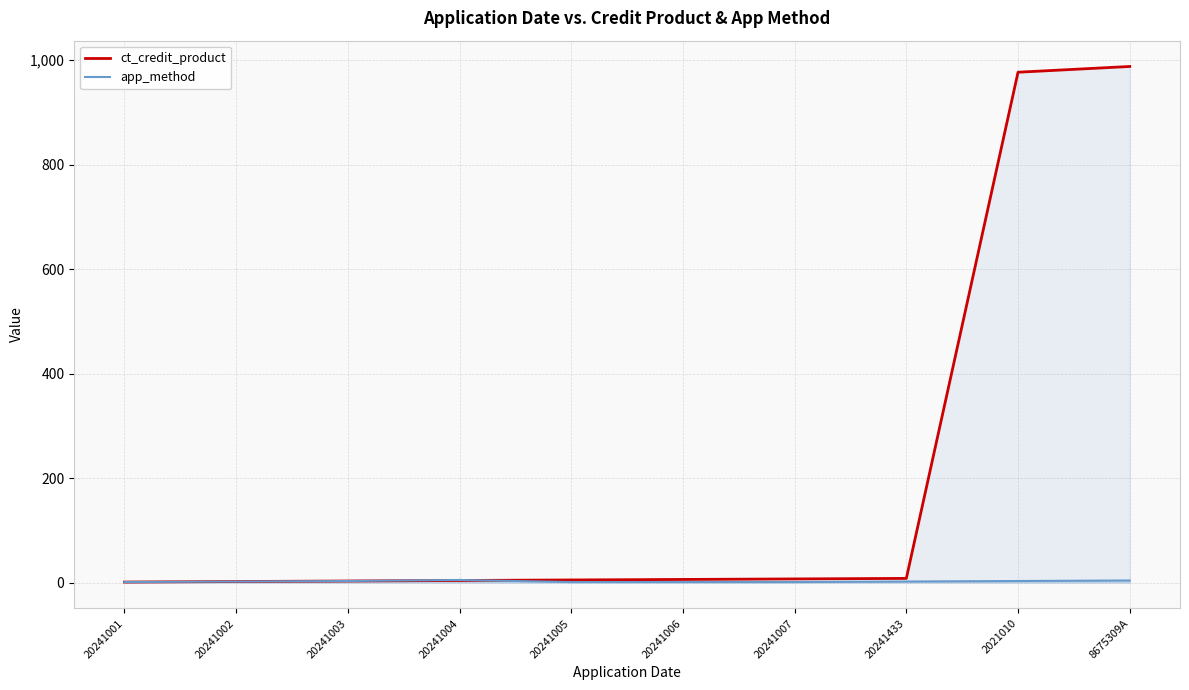

Reading left to right, list all the values displayed in this chart.

ct_credit_product: 1	2	3	4	5	6	7	8	977	988
app_method: 1	2	3	5	1	1	1	2	3	4